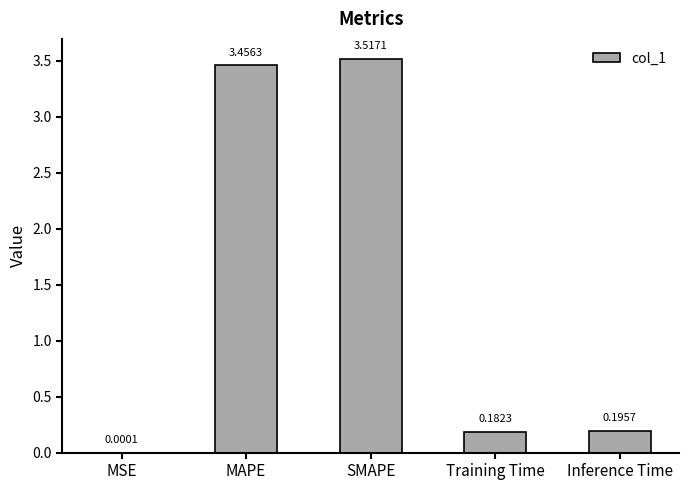

The value at MAPE is 3.5. True or false?

True